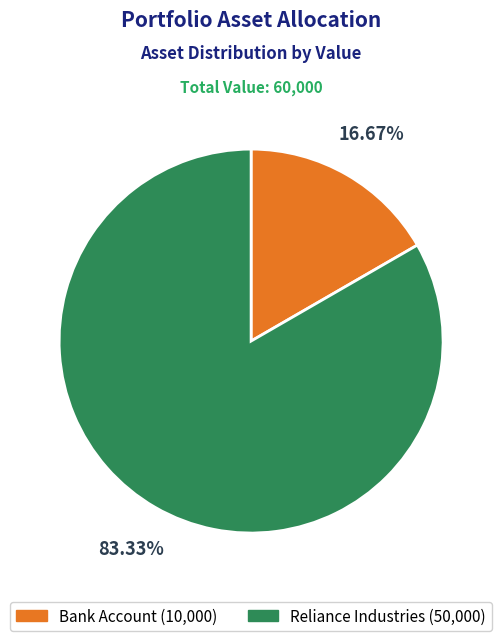

Which category has the biggest portion of the pie?

Reliance Industries